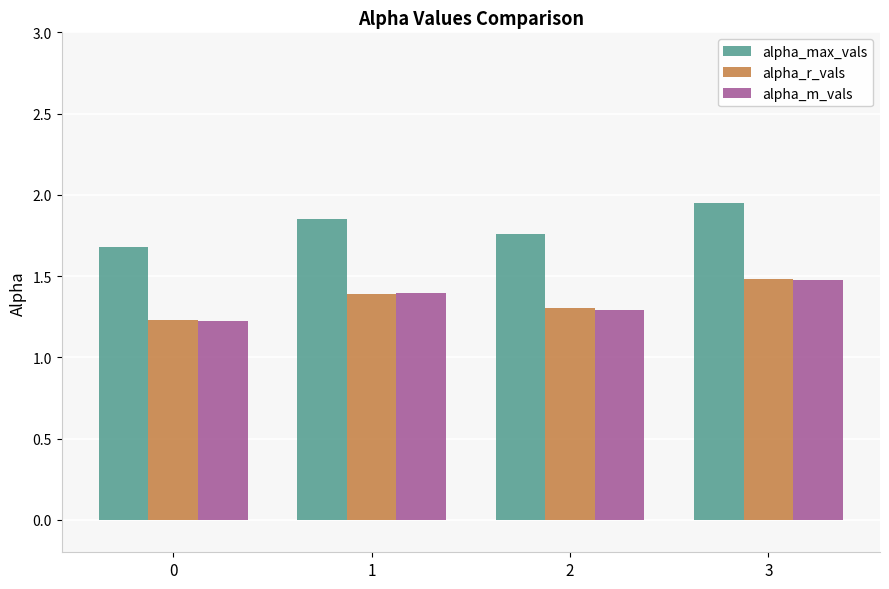

What is the maximum value for alpha_m_vals?

1.5